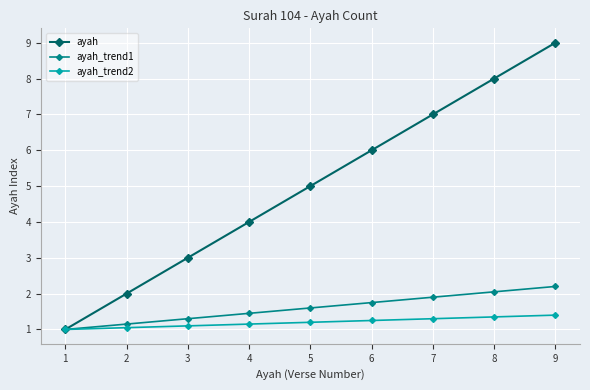

At which label is ayah closest to 5?

5